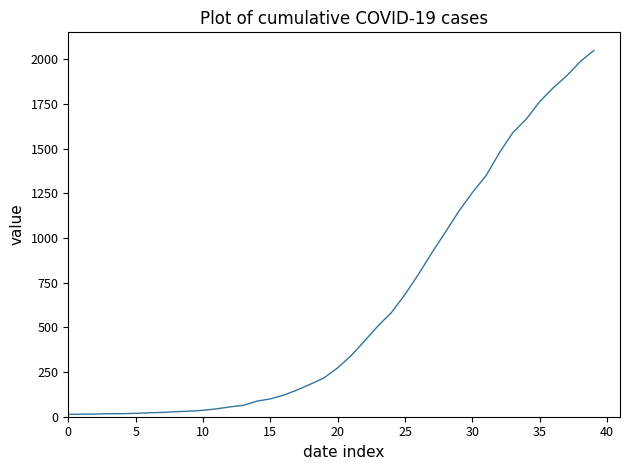

What is the difference between the maximum and minimum values?

2036